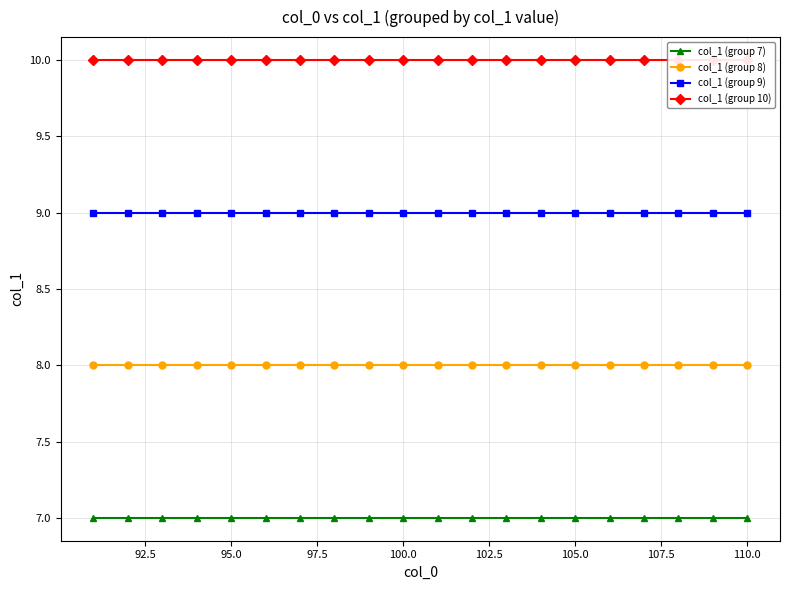

What is the greatest value displayed?

10